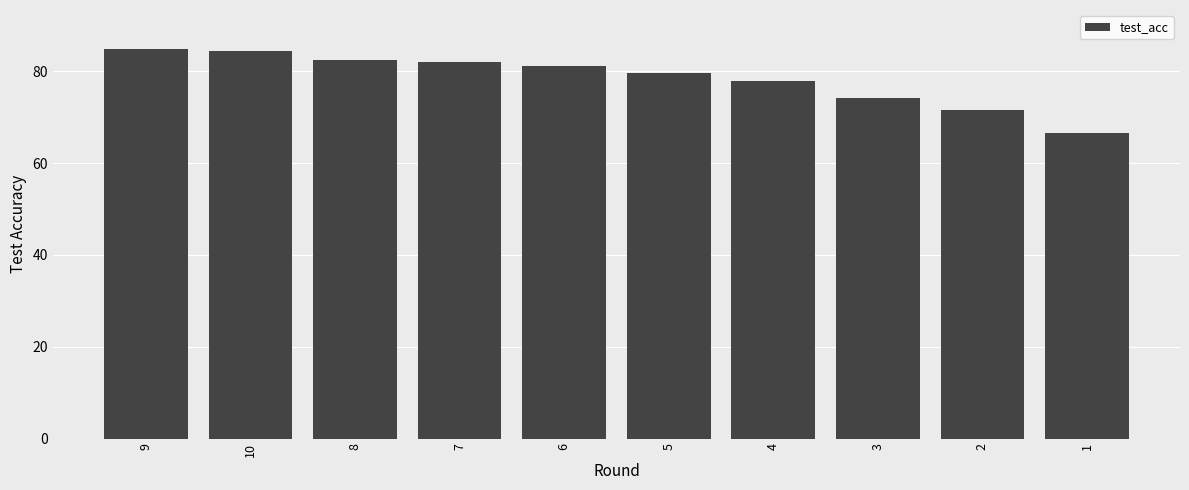

At which label does the data first exceed 81?

9